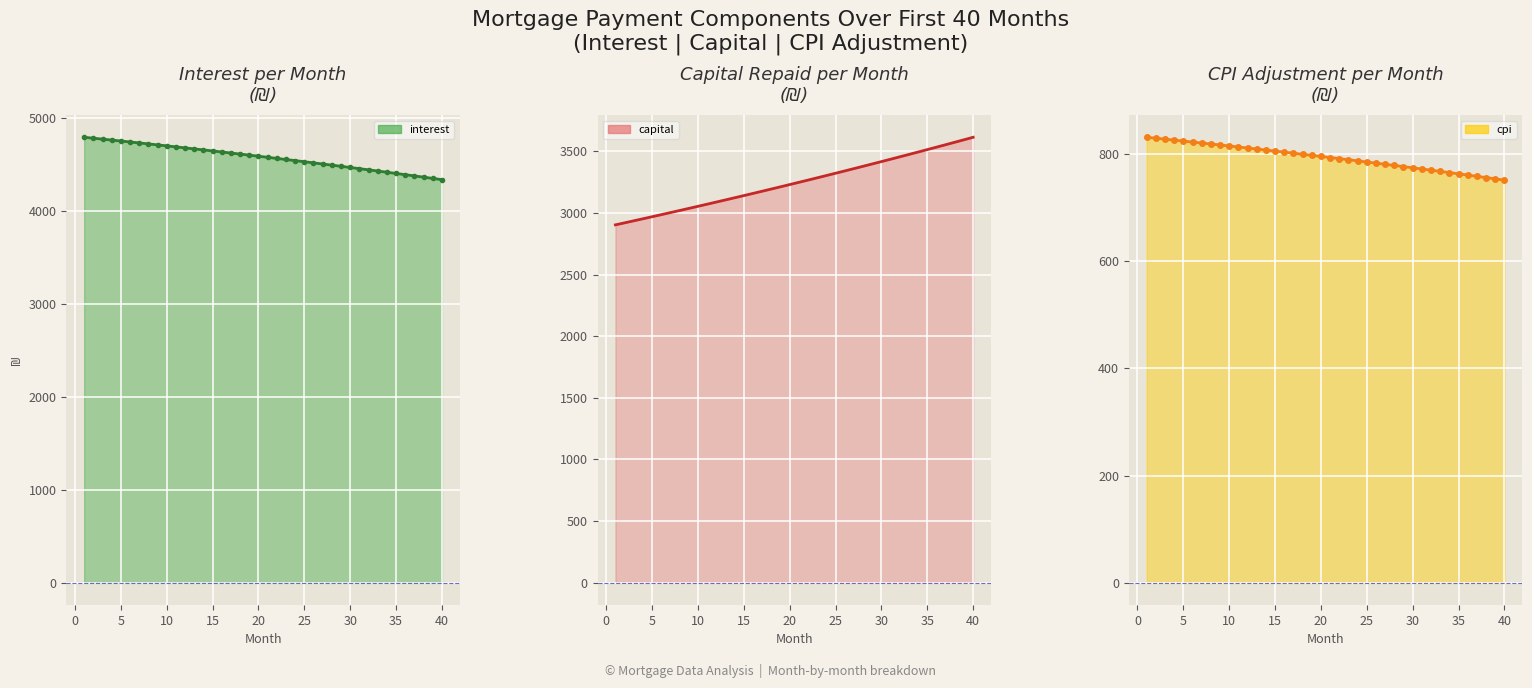

How many data points in cpi are less than 795?

20